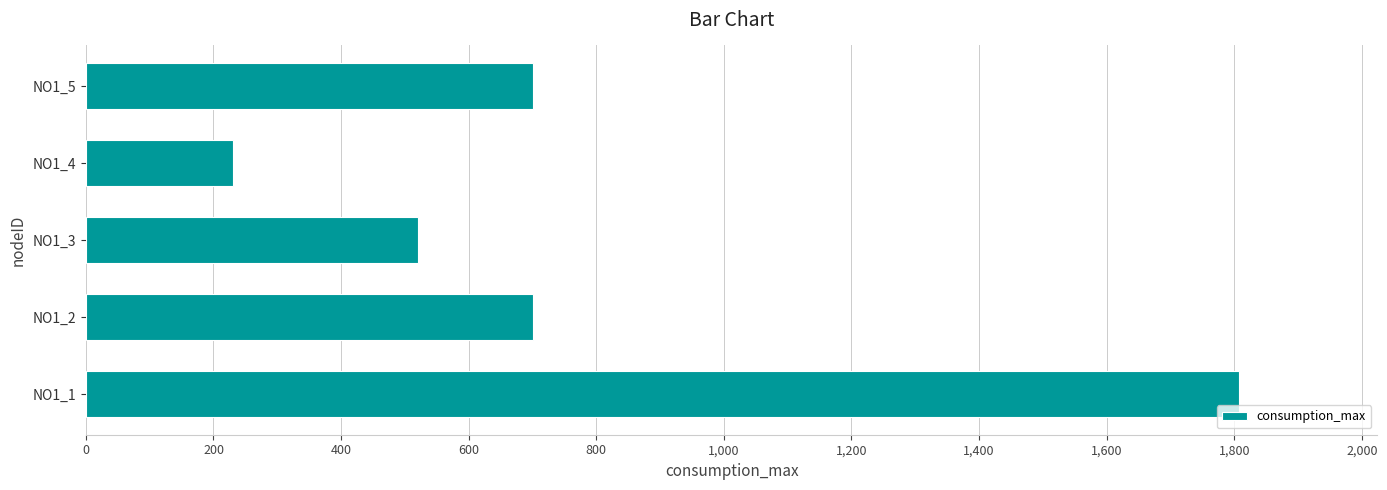

What is the greatest value displayed?

1807.4